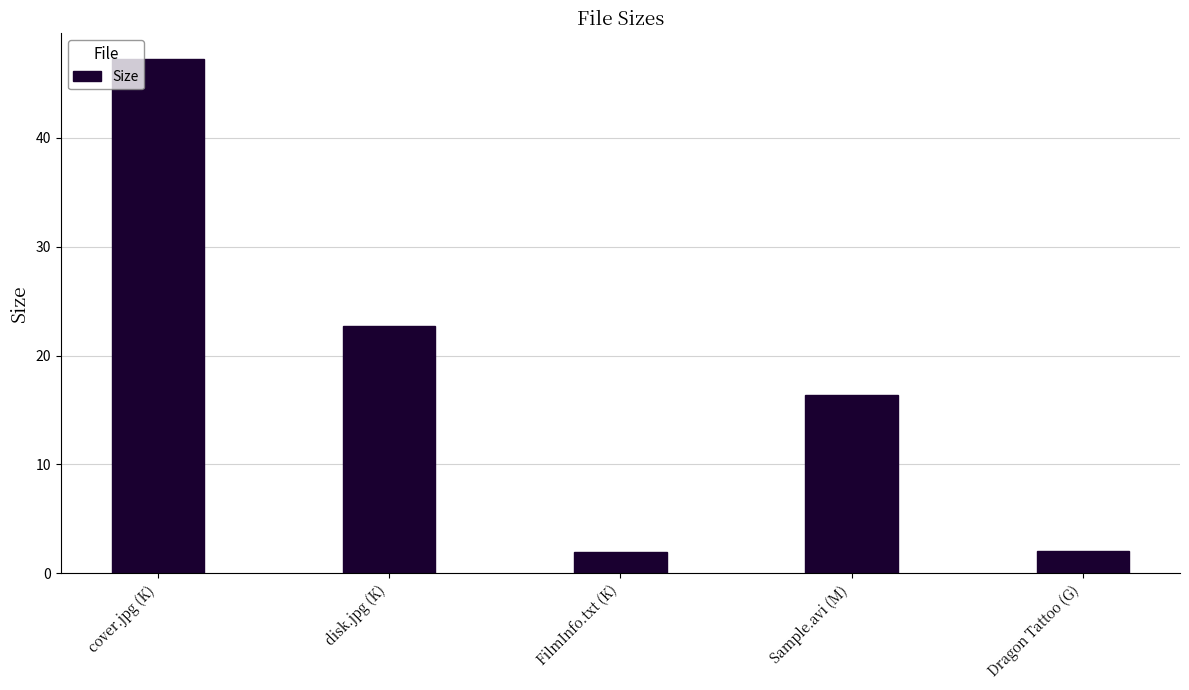

What position from the right is Dragon Tattoo (G)?

1